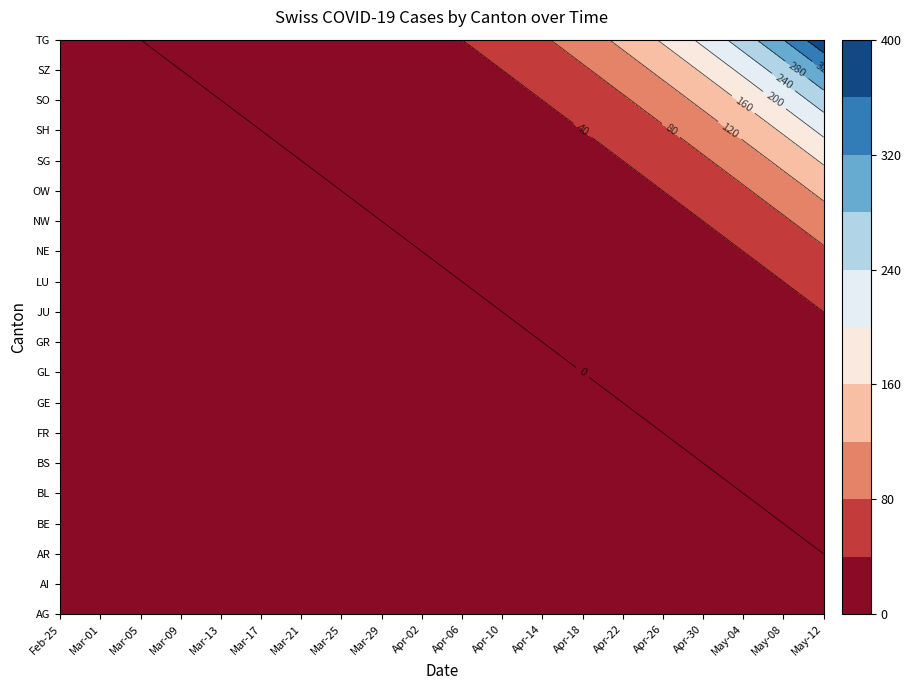

What is the difference between the SH values at 18 and 7?

163